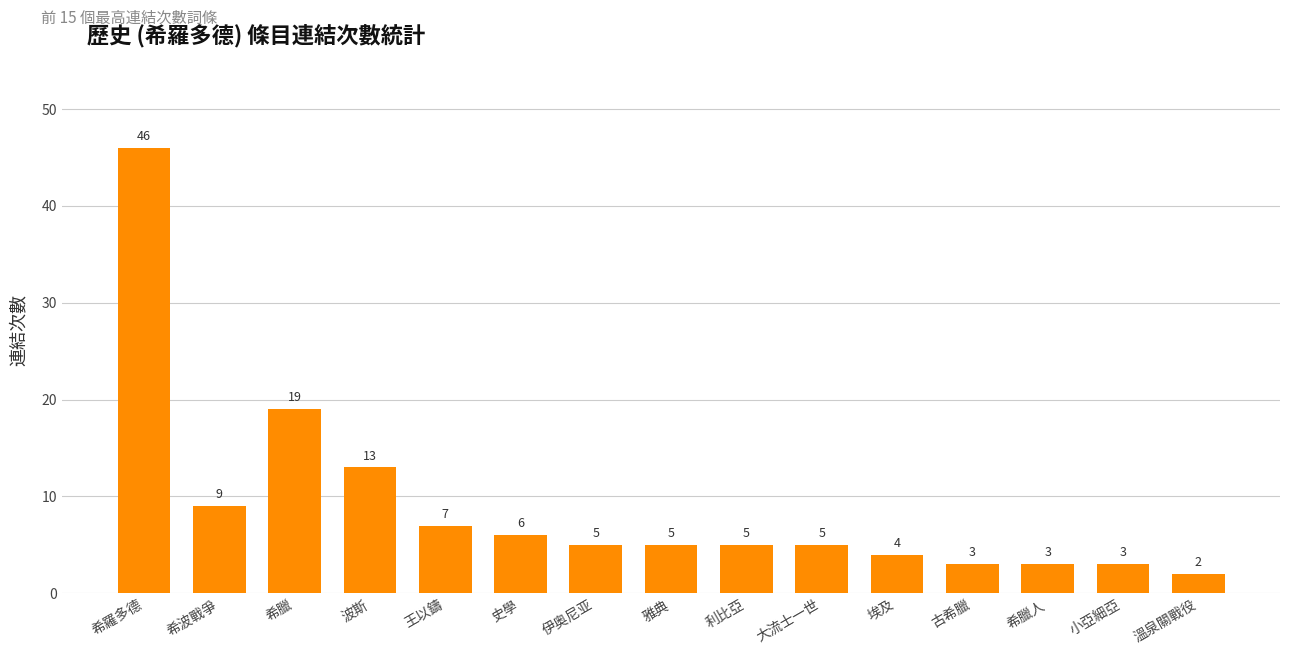

True or false: the data shows 12 at 王以鑄.

False